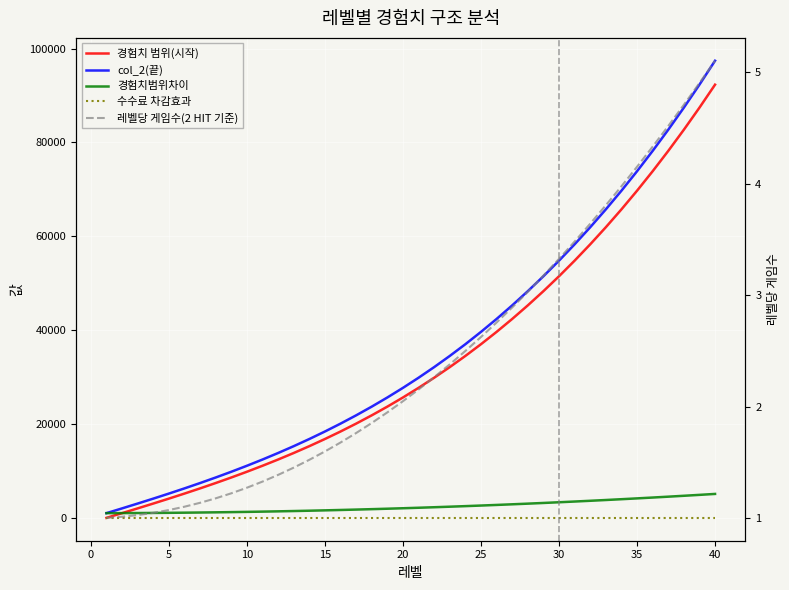

True or false: 수수료 차감효과 and 경험치범위차이 cross at least once.

False